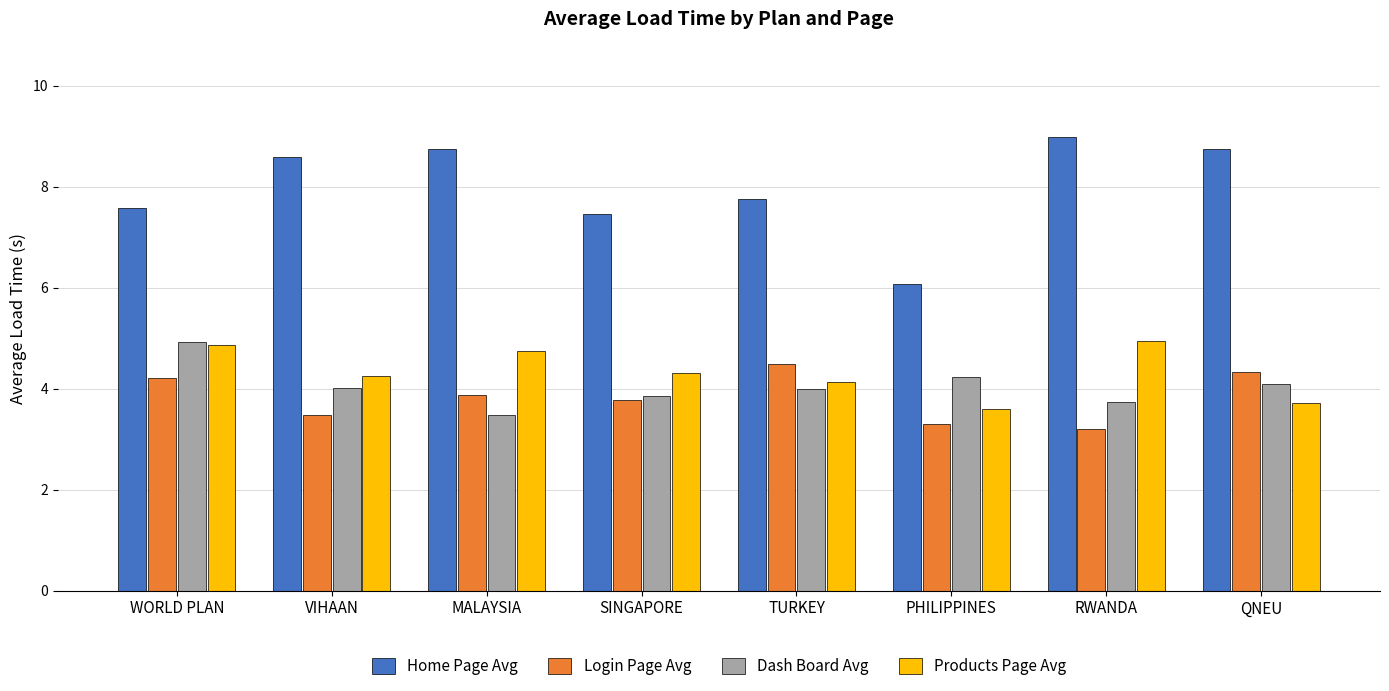

The Products Page Avg series shows 2.3 at SINGAPORE. True or false?

False